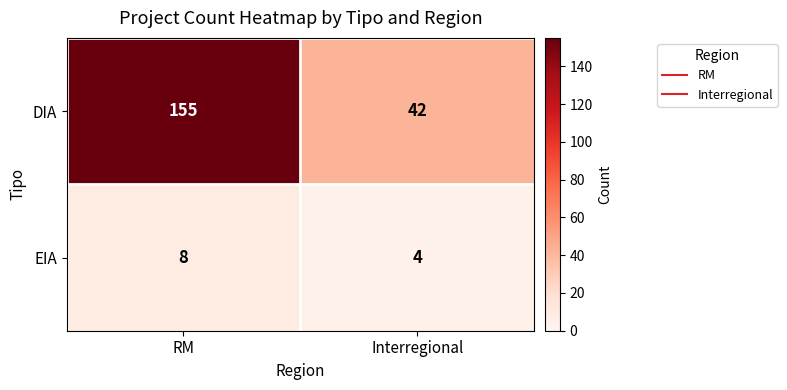

Read the DIA value at RM, to the nearest 50.

150